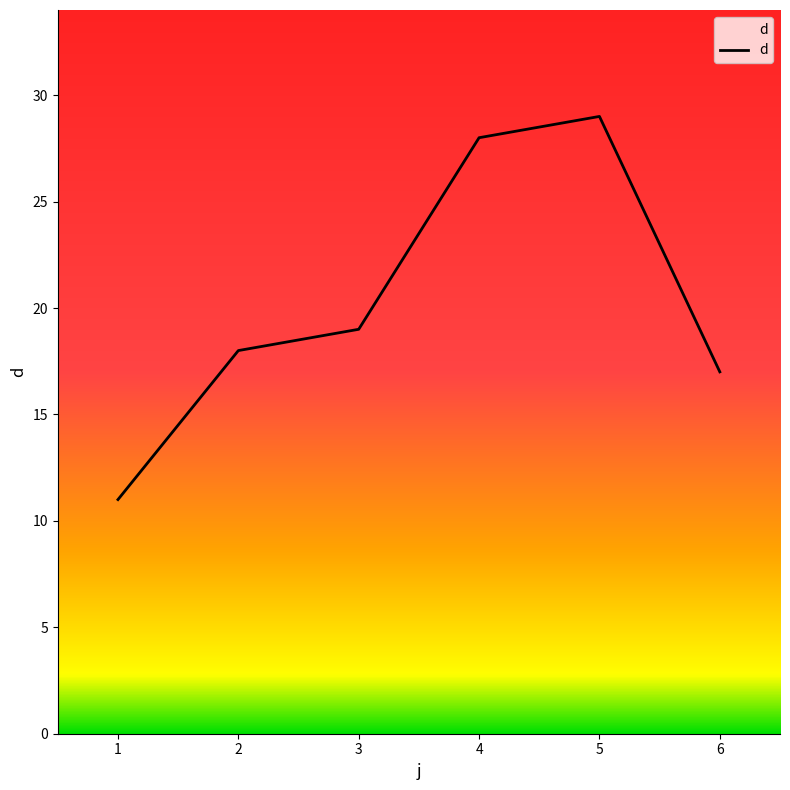

What is the average value?

20